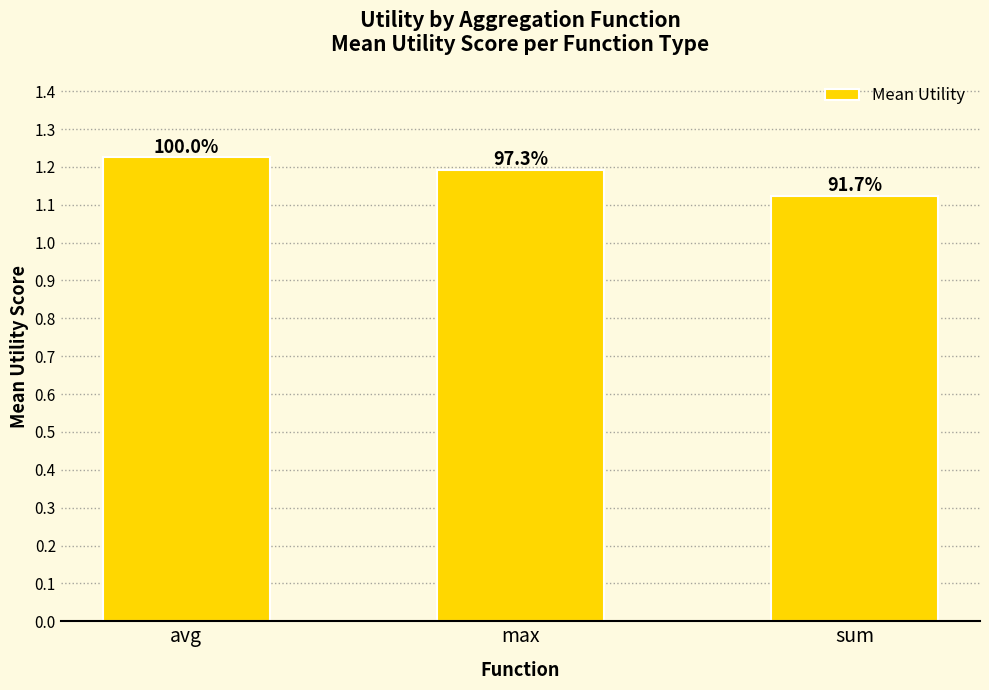

What is the approximate value at sum?

1.1